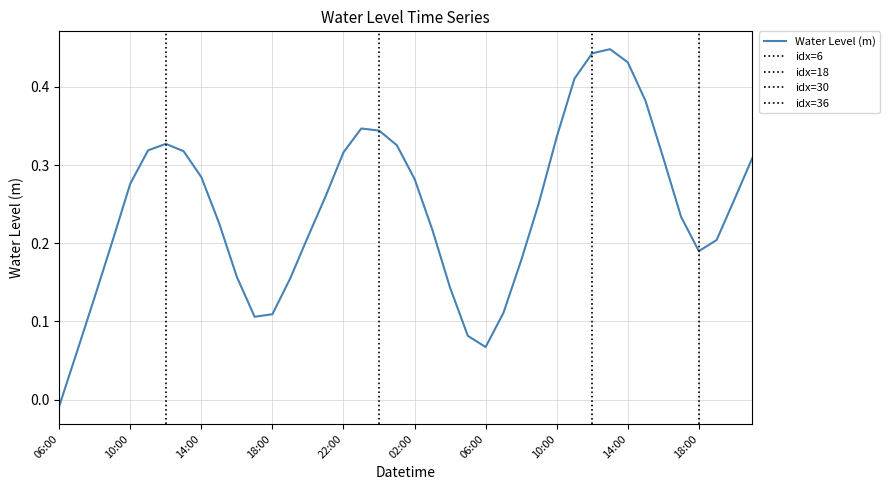

How many positive values are there?

39